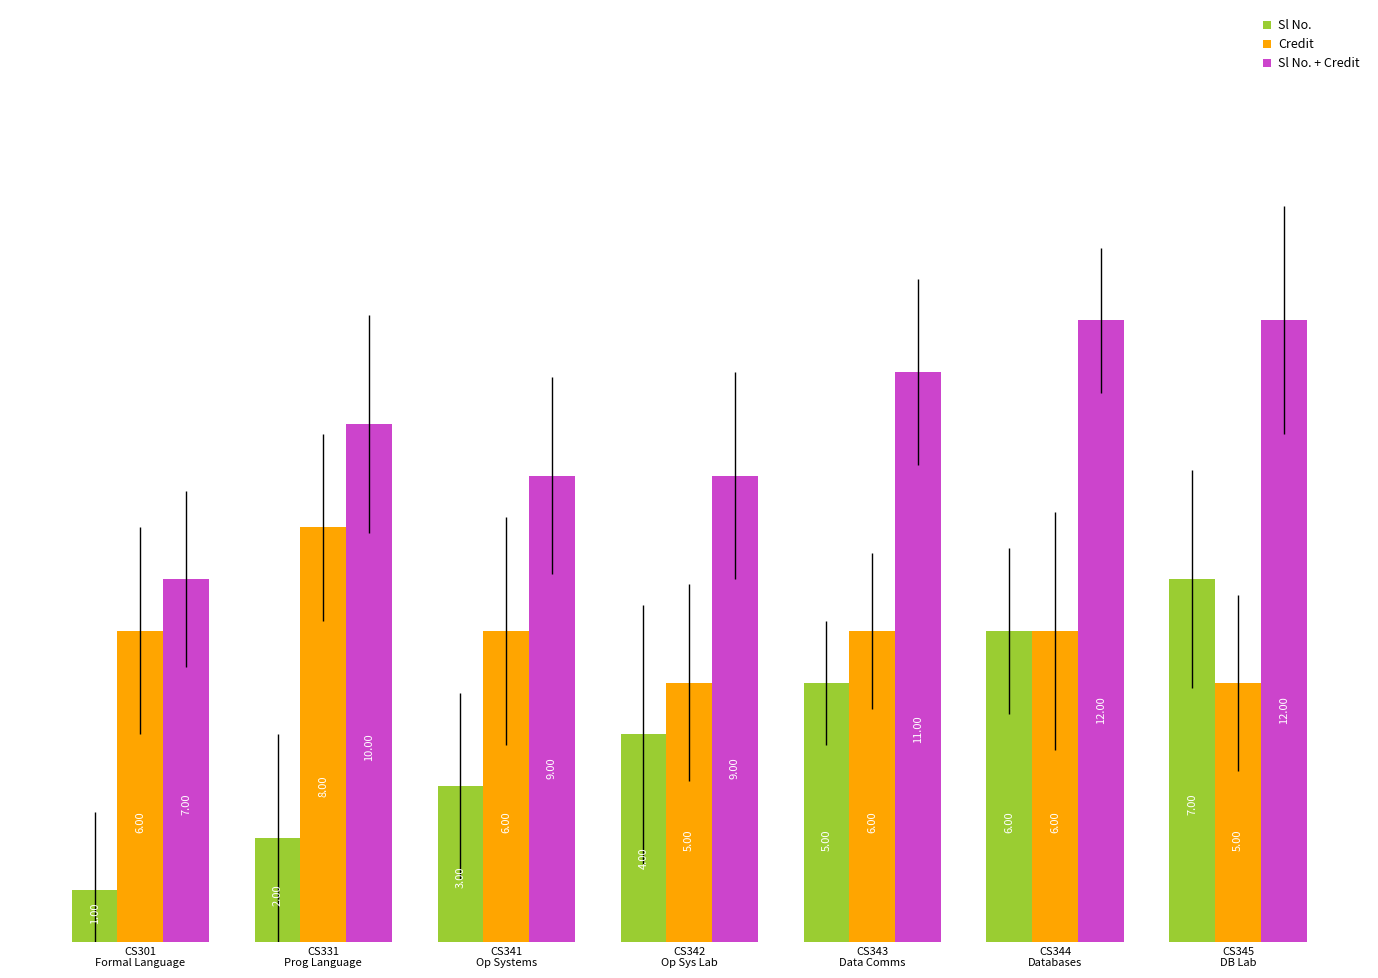

At CS345
DB Lab, list the series in order from smallest to largest.

Credit, Sl No., Sl No. + Credit